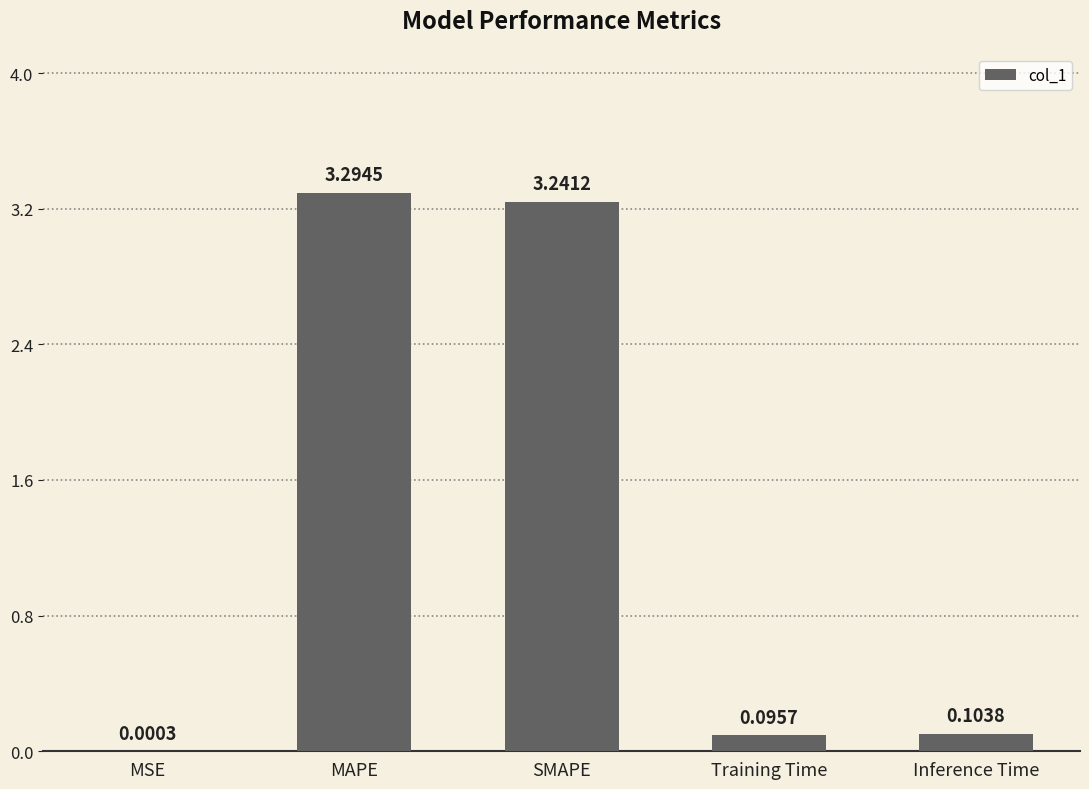

What is the sum of all values?

6.7